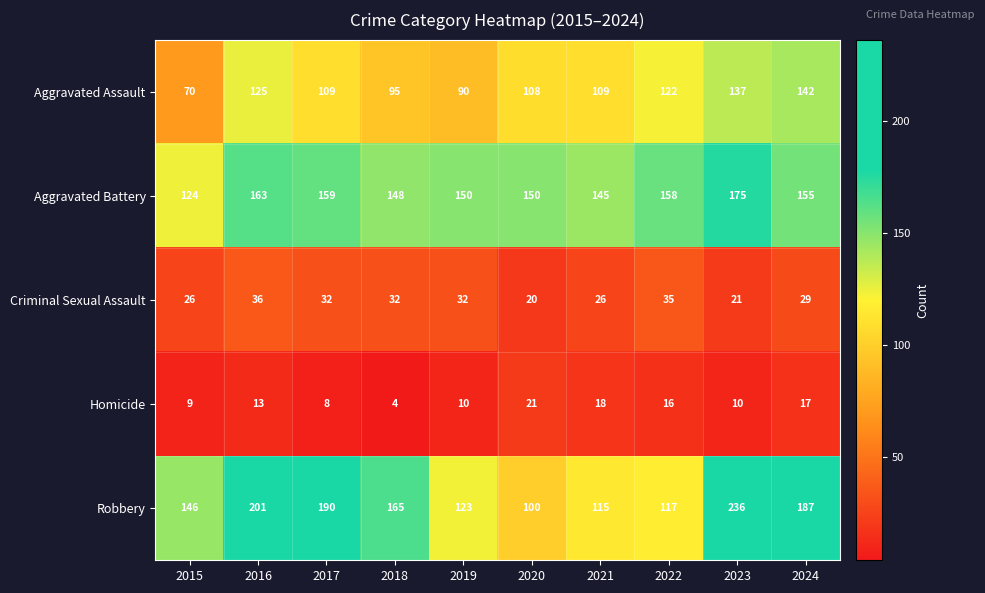

What is the difference between the second highest and minimum values in the Homicide series?

14